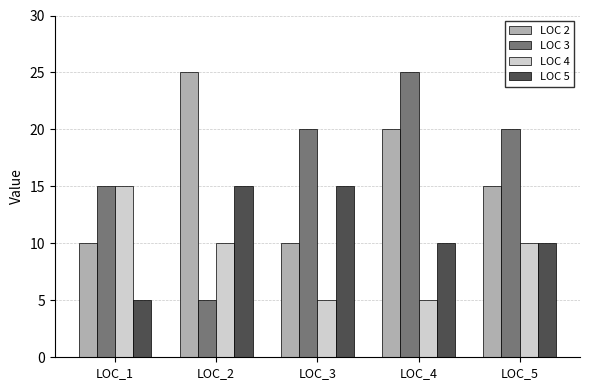

How many groups of bars are there?

5